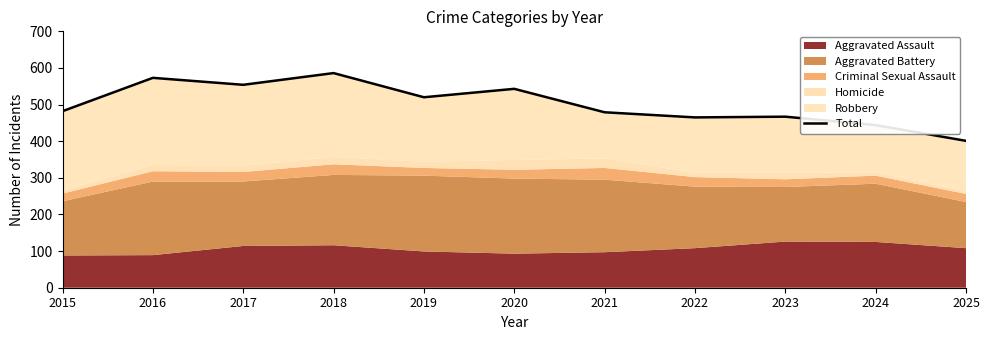

Reading left to right, list all the values displayed in this chart.

482	573	554	586	520	543	479	465	467	444	401